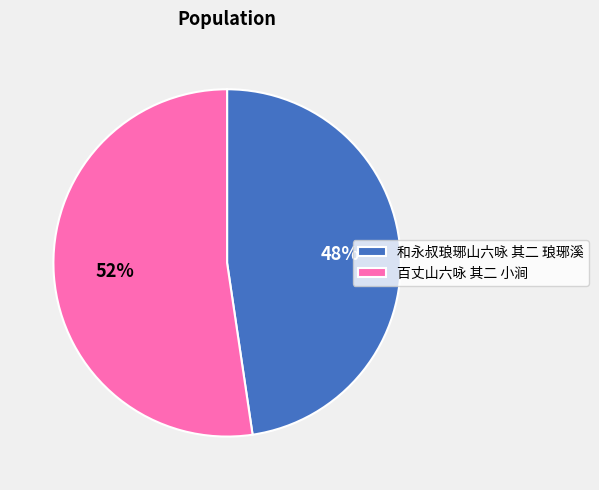

Rank the categories by value from highest to lowest.

百丈山六咏 其二 小涧, 和永叔琅琊山六咏 其二 琅琊溪